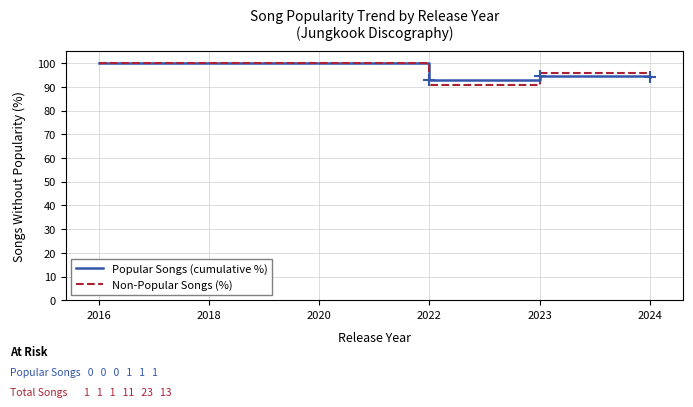

Which series has the largest range (max minus min)?

Non-Popular Songs (%)